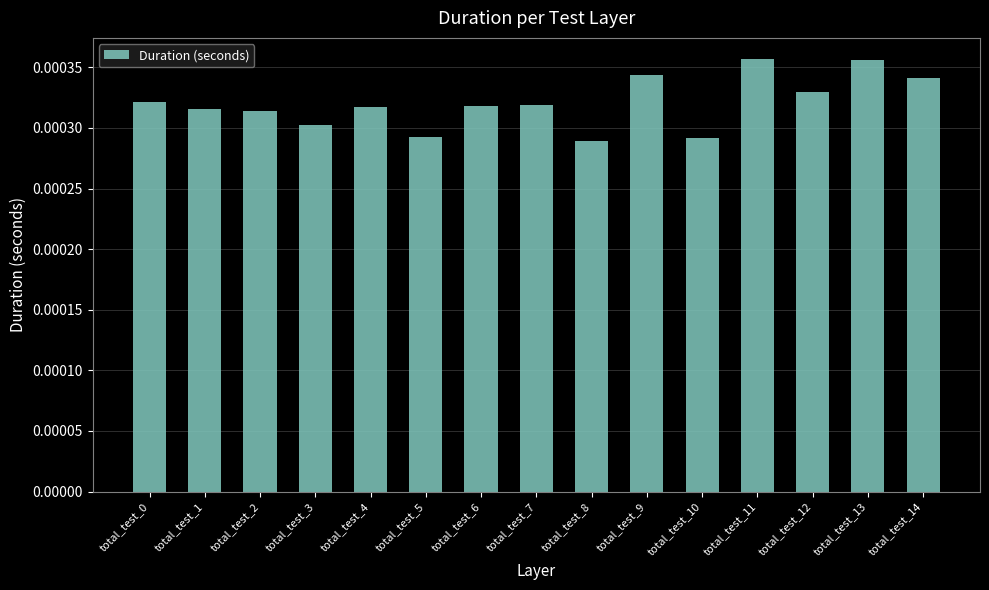

Are the bars grouped side by side (vs. stacked)?

No